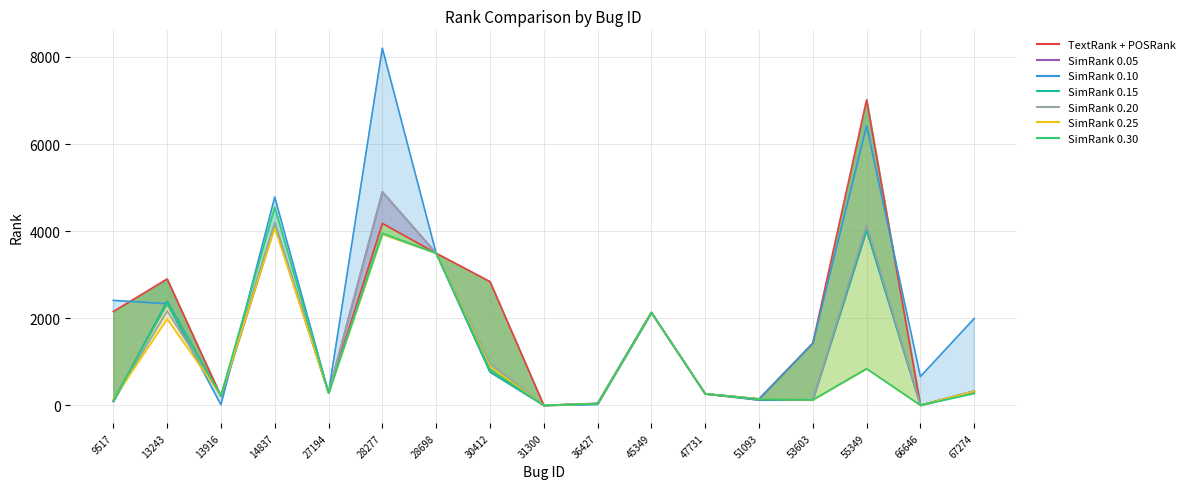

True or false: SimRank_0.05 and SimRank_0.30 intersect in this chart.

True